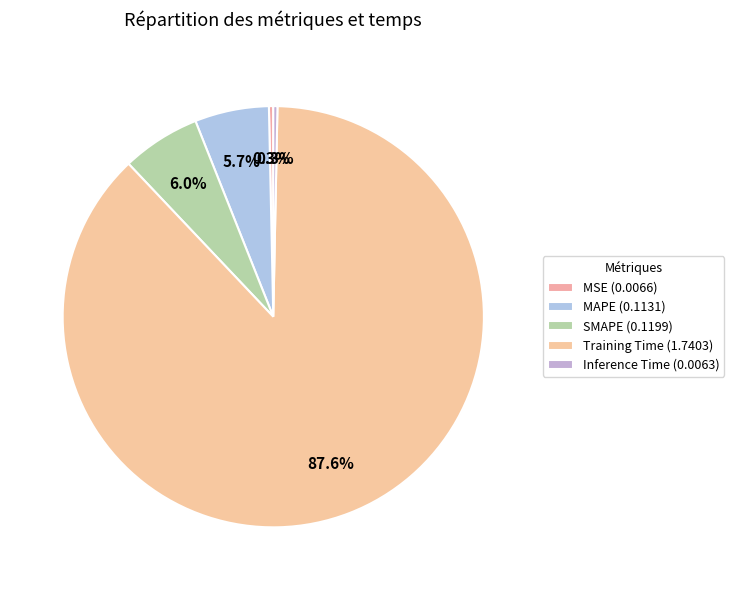

How many slices are in this pie chart?

5